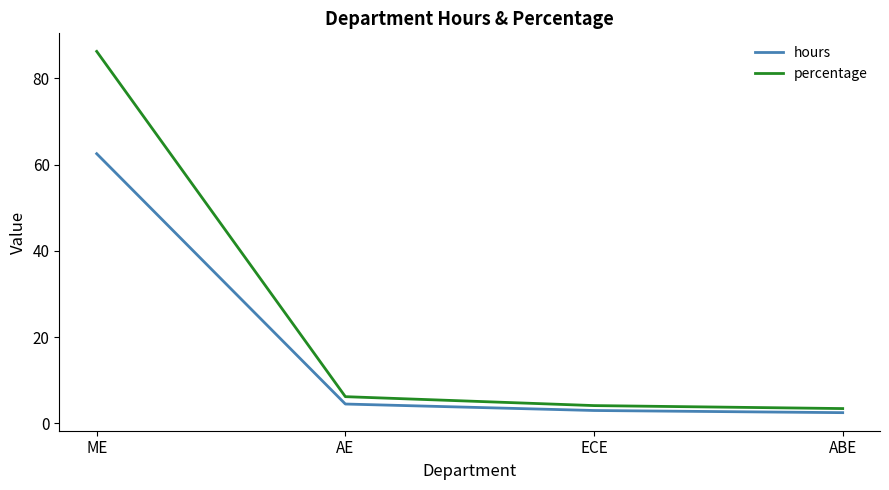

List the series in order of their peak value, highest first.

percentage, hours